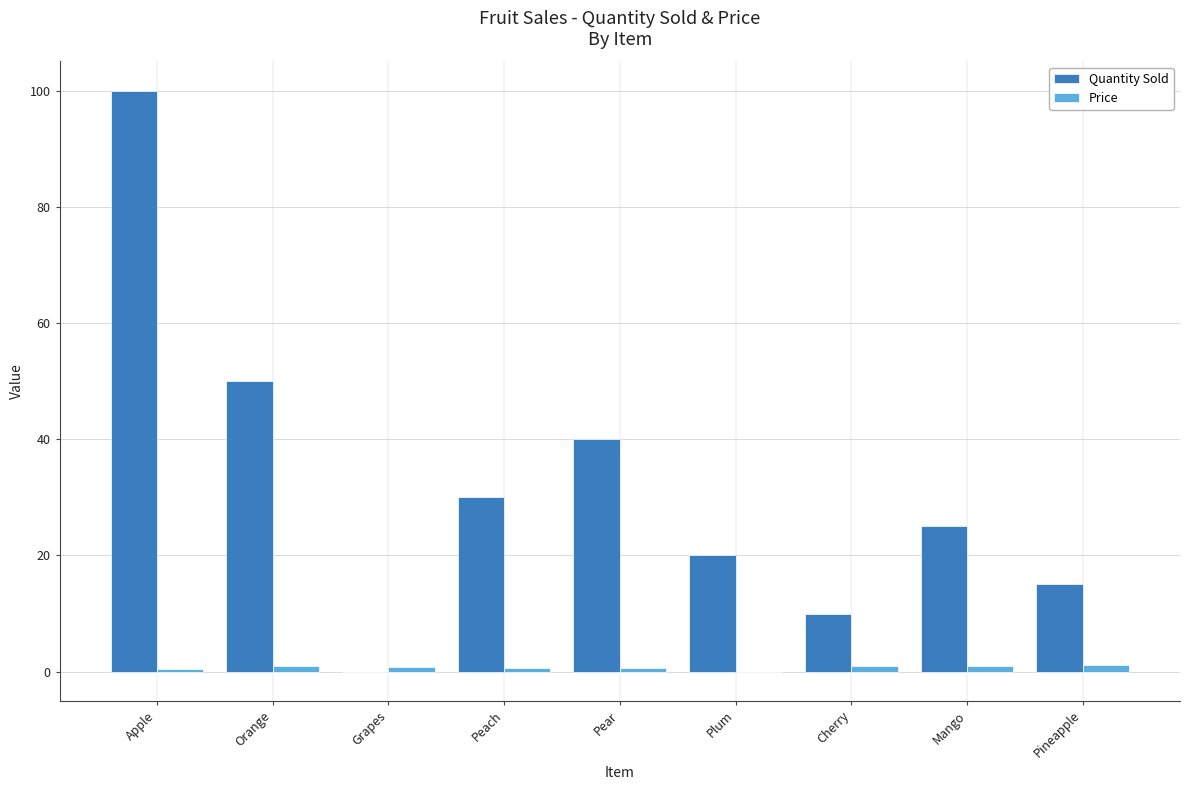

Is the value of Quantity Sold at Plum greater than the value of Price at Plum?

Yes